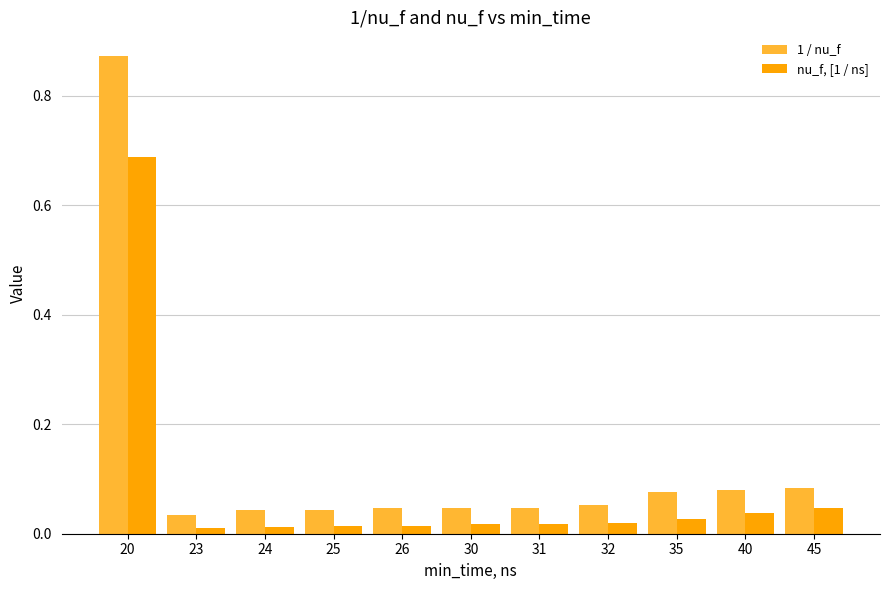

At 32, list the series in order from largest to smallest.

1 / nu_f, nu_f, [1 / ns]